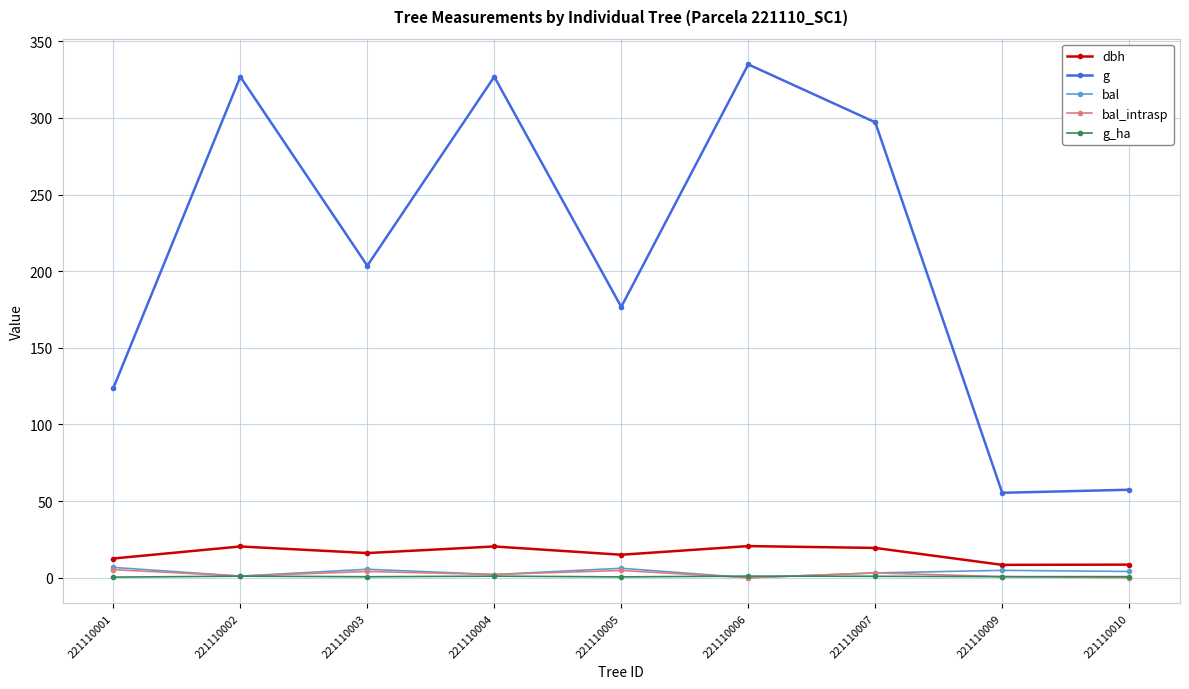

What is the difference between the highest and lowest values at 221110002?

325.8